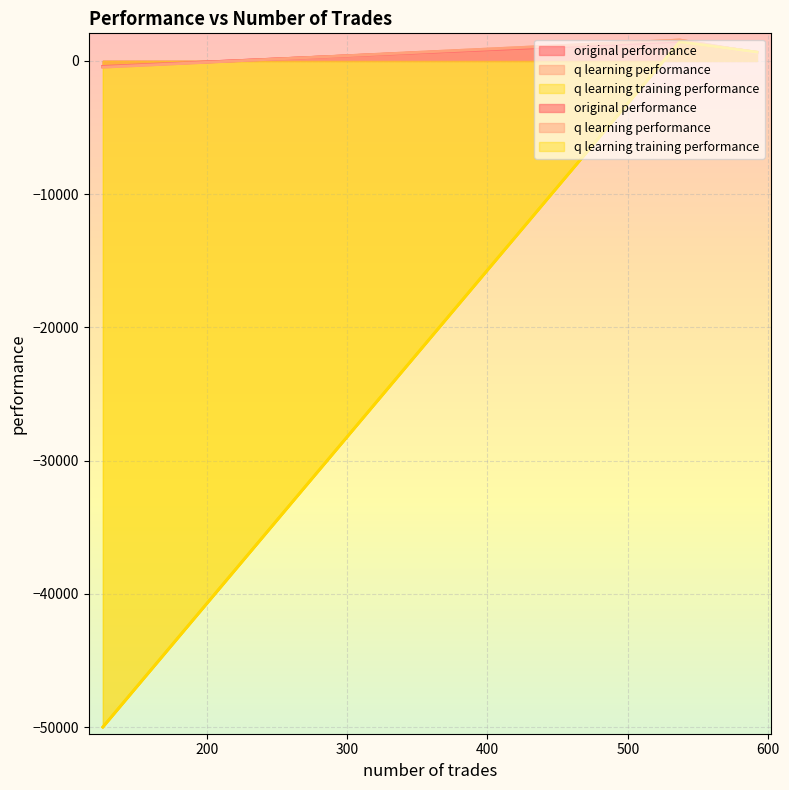

What is the lowest value of the q learning training performance series?

-50000.0